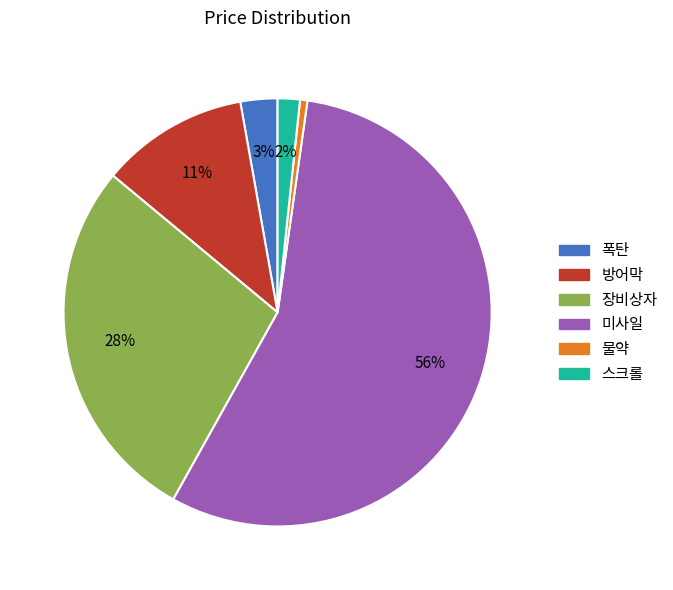

Rank the categories by value from highest to lowest.

미사일, 장비상자, 방어막, 폭탄, 스크롤, 물약